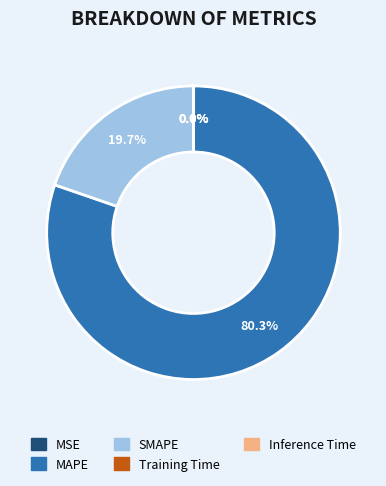

Which has a higher value, MAPE or SMAPE?

MAPE